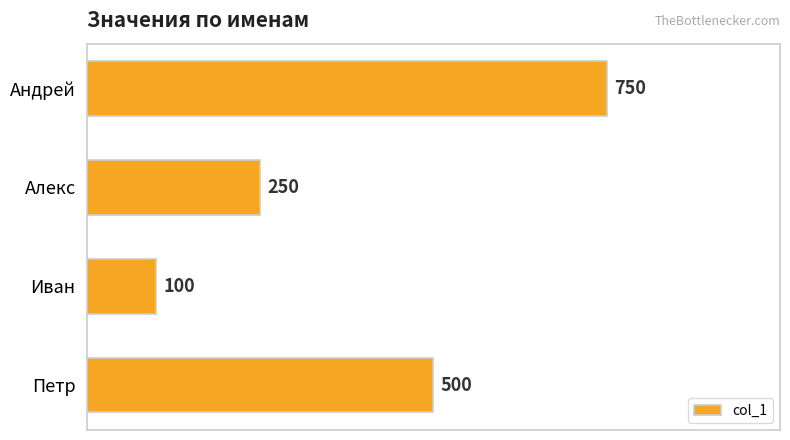

What is the change in value from Иван to Андрей?

+650